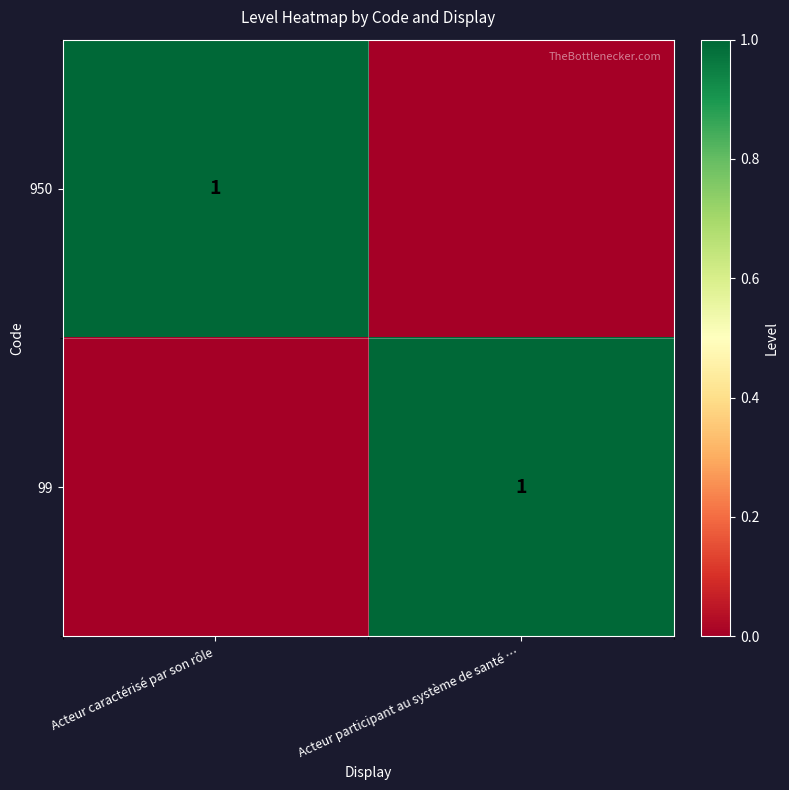

What is the maximum value shown in the chart?

1